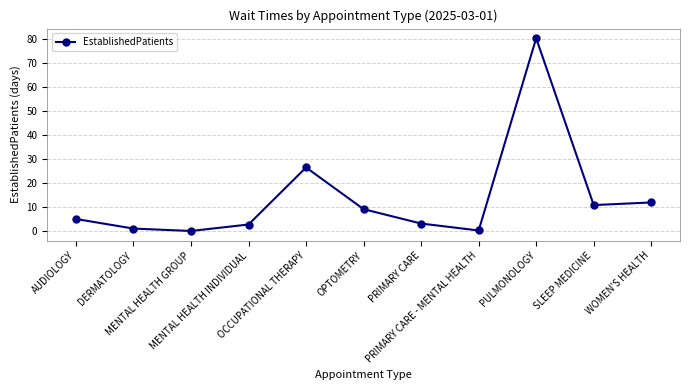

What is the label of the 4th point from the left?

MENTAL HEALTH INDIVIDUAL